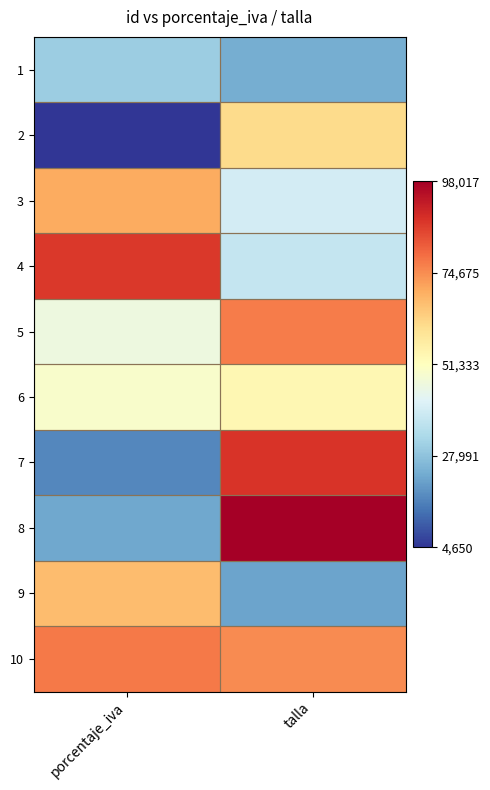

Which label corresponds to the smallest value in the chart?

porcentaje_iva